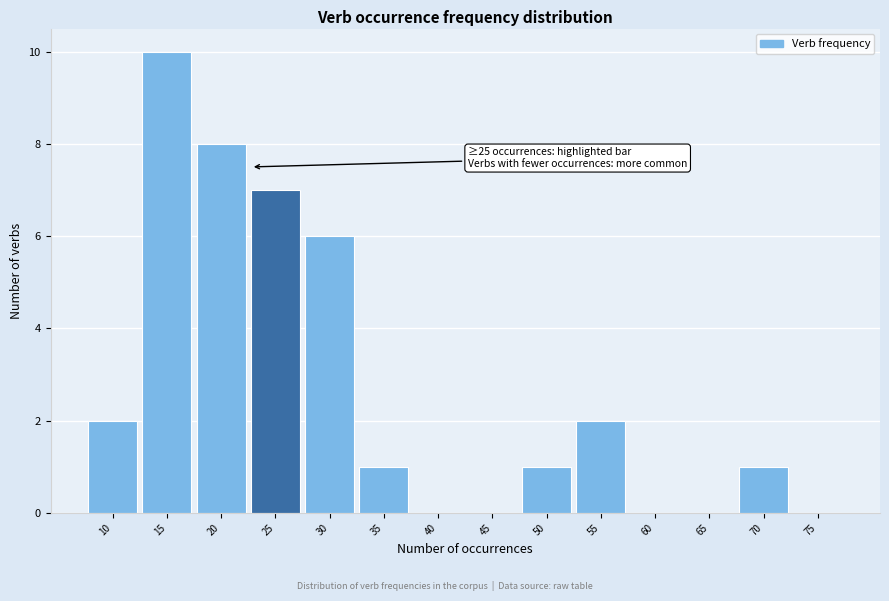

Reading right to left, what are all the values shown in this chart?

75=0	70=1	65=0	60=0	55=2	50=1	45=0	40=0	35=1	30=6	25=7	20=8	15=10	10=2